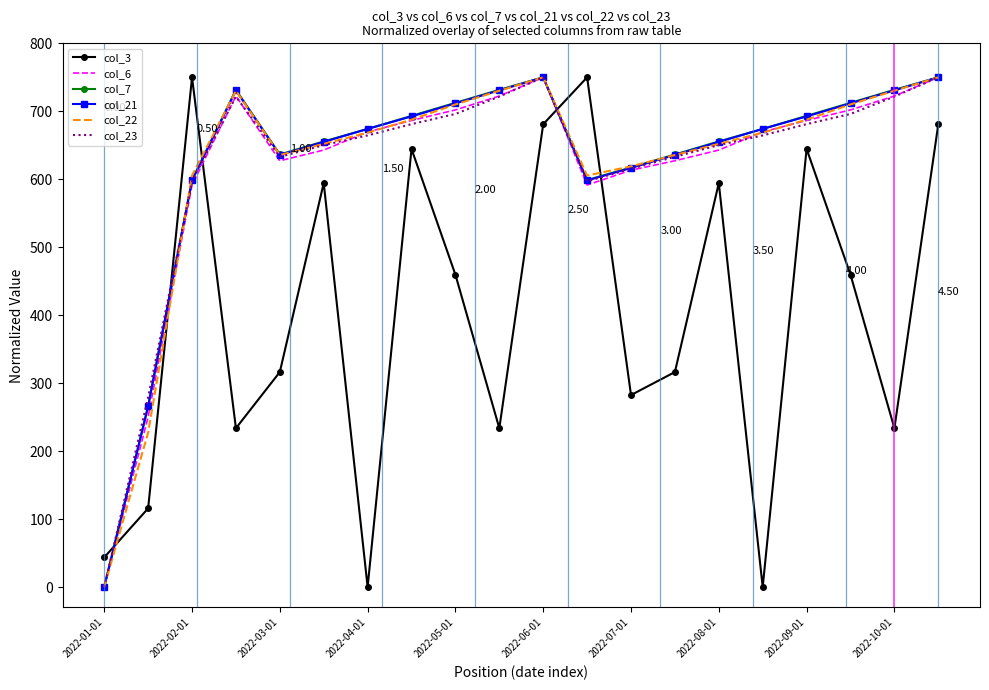

True or false: col_3 and col_23 cross at least once.

True